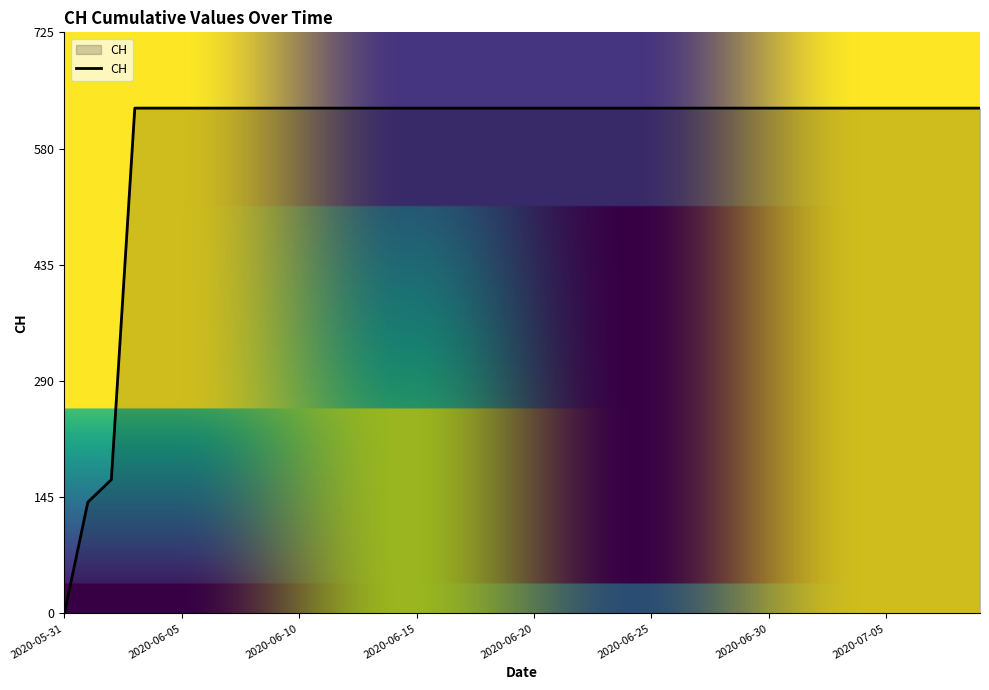

What is the difference between the maximum and minimum values?

631